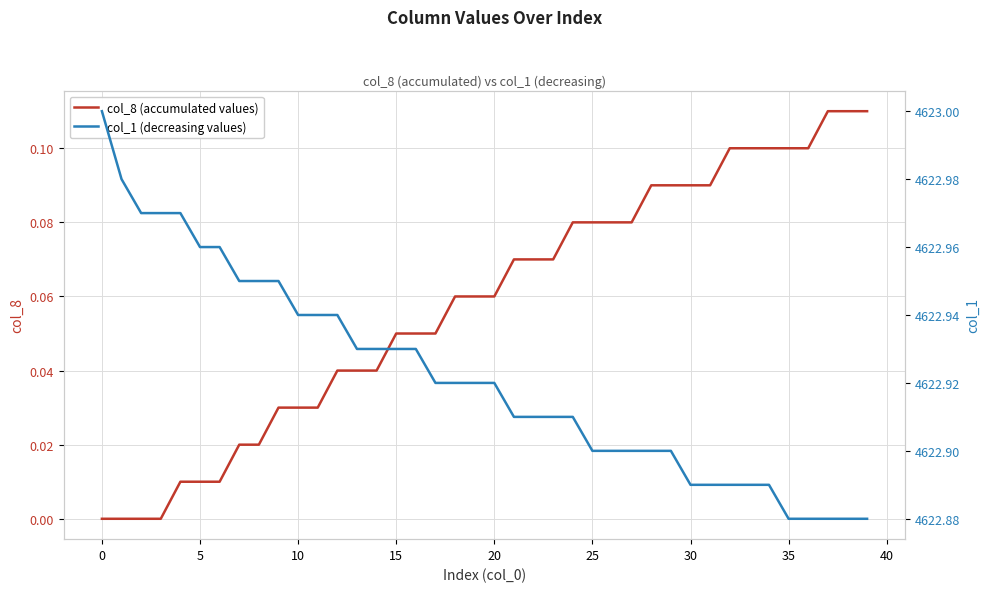

What is the difference between the maximum and minimum values in the col_8 (accumulated values) series?

0.1